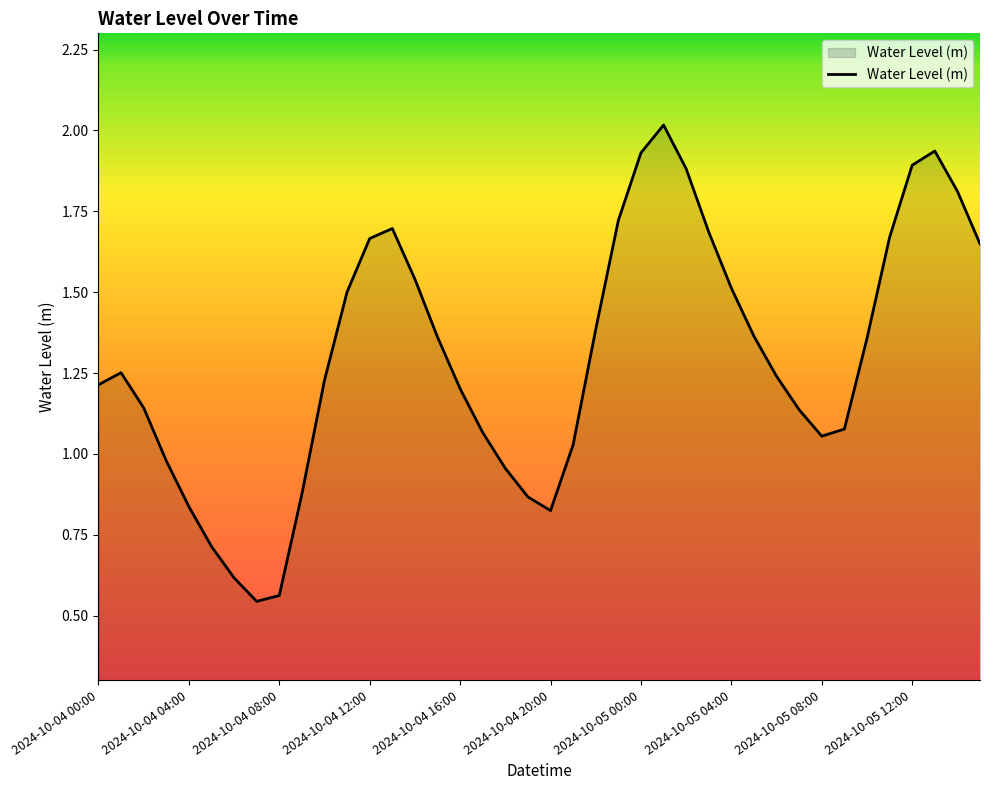

What is the value of the 35th point from the left?

1.4